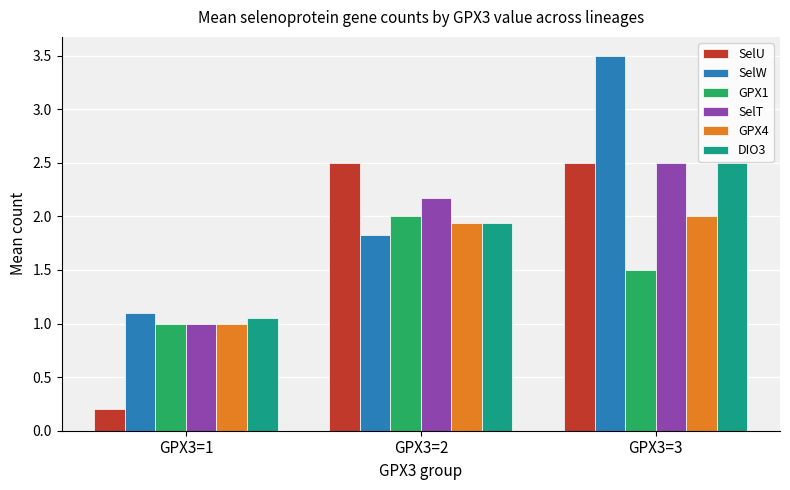

What is the difference between the highest and lowest values at GPX3=3?

2.0